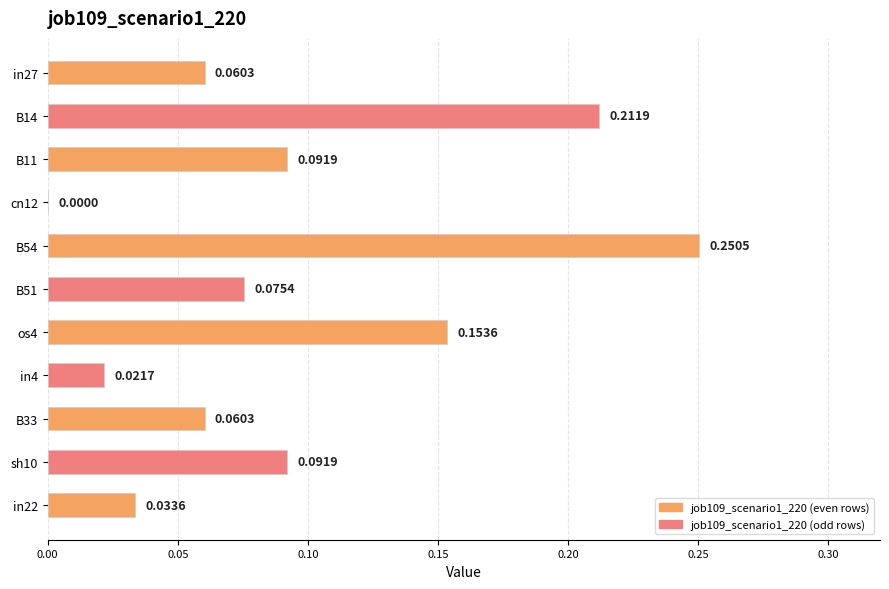

What is the sum of all values?

1.1